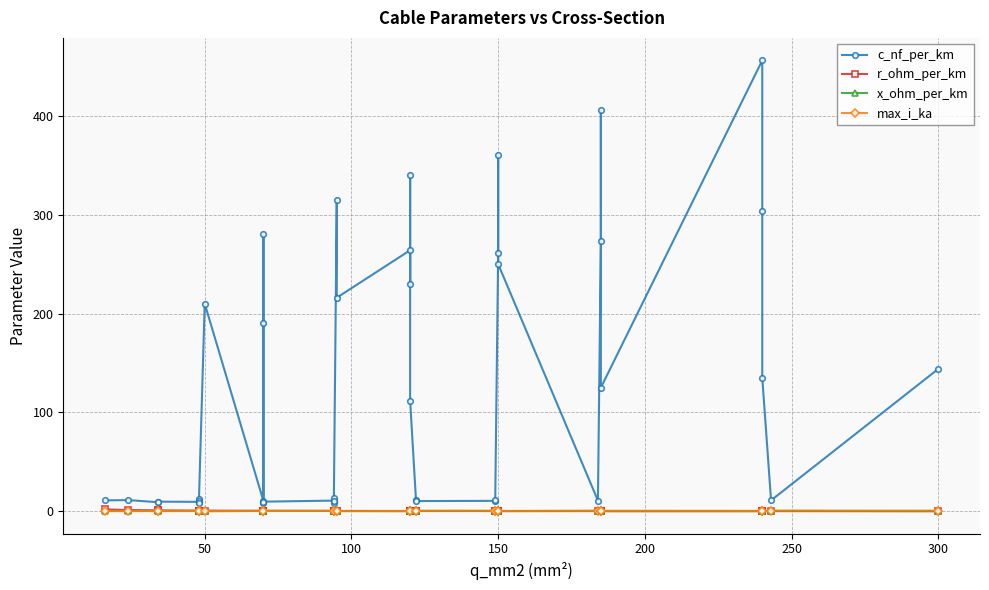

What are all the series names shown in the legend?

c_nf_per_km, r_ohm_per_km, x_ohm_per_km, max_i_ka